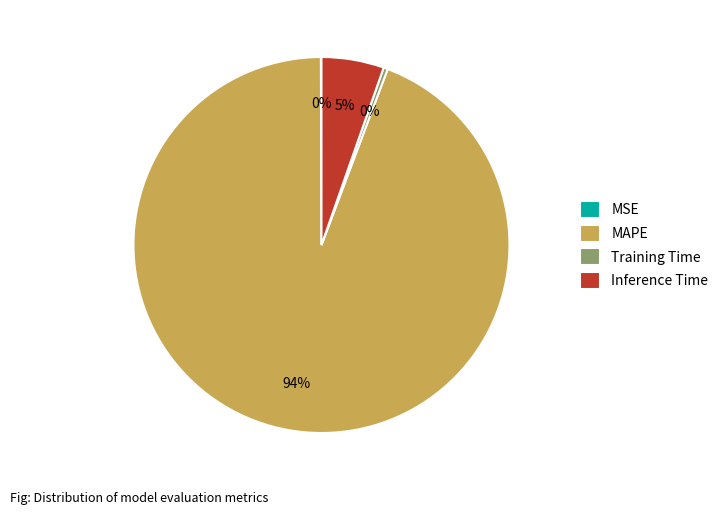

To the nearest percent, what is the average slice percentage?

25%